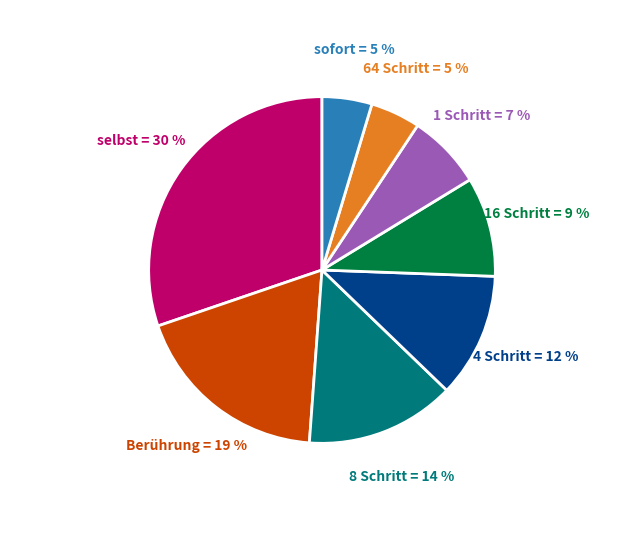

Does any single category account for the majority?

No